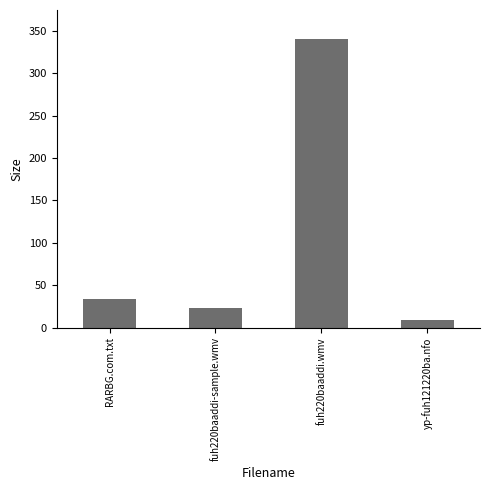

Which has a higher value, RARBG.com.txt or yp-fuh121220ba.nfo?

RARBG.com.txt